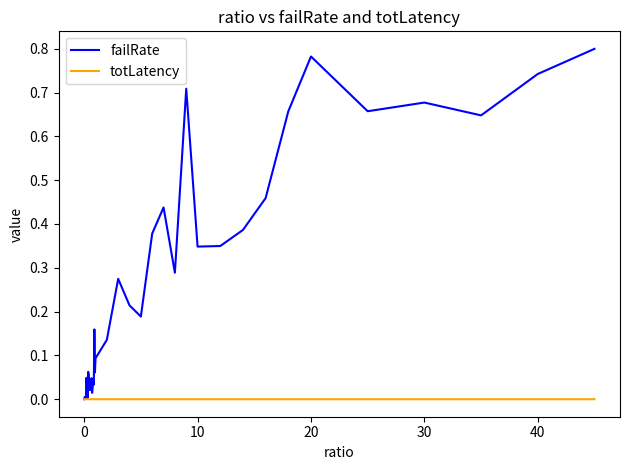

Which series has the largest total across all categories?

failRate